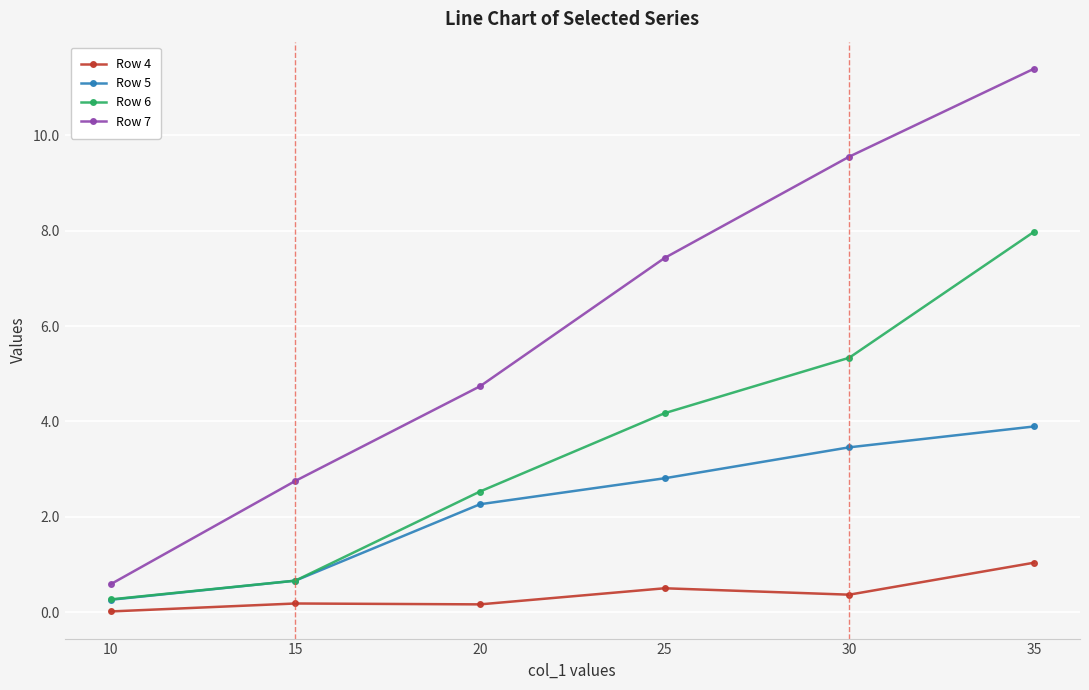

Is the value of Row 7 at 15 greater than the value of Row 4 at 10?

Yes